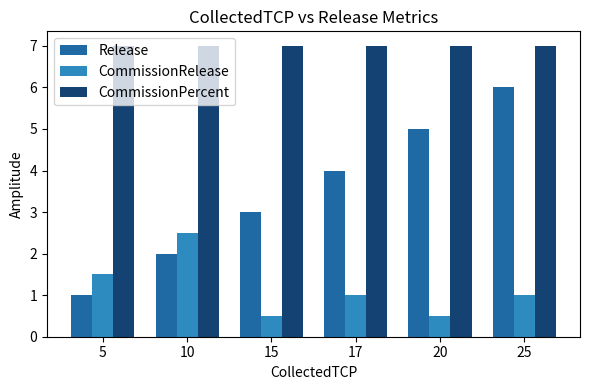

Rank the series by their maximum value, from highest to lowest.

CommissionPercent, Release, CommissionRelease